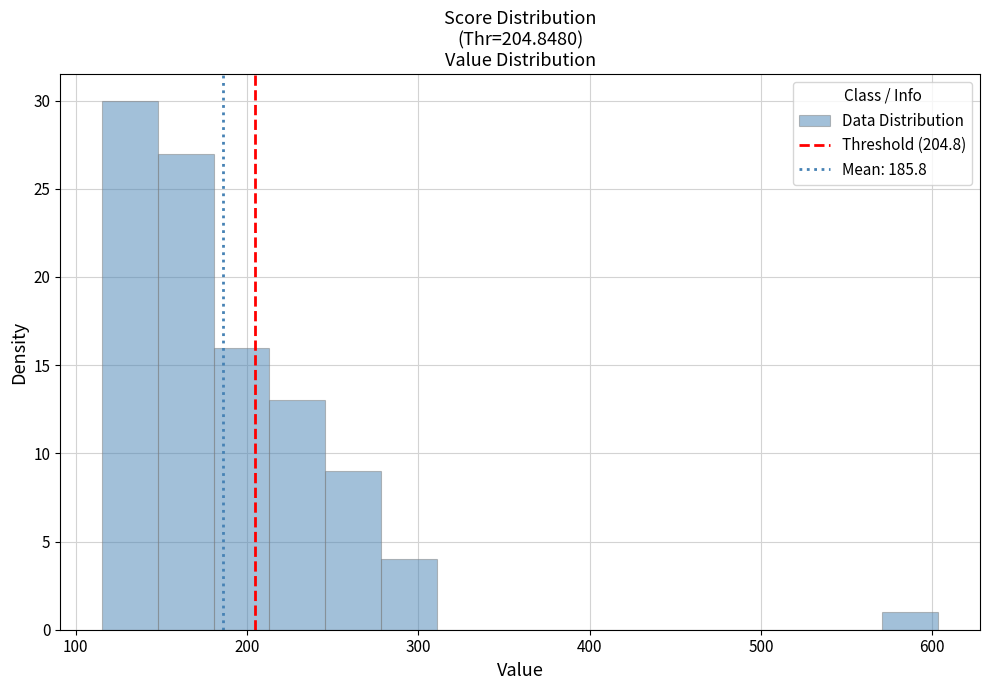

Around what value on the x-axis is the tallest bar? Give the approximate position of its centre, as read against the axis.

130